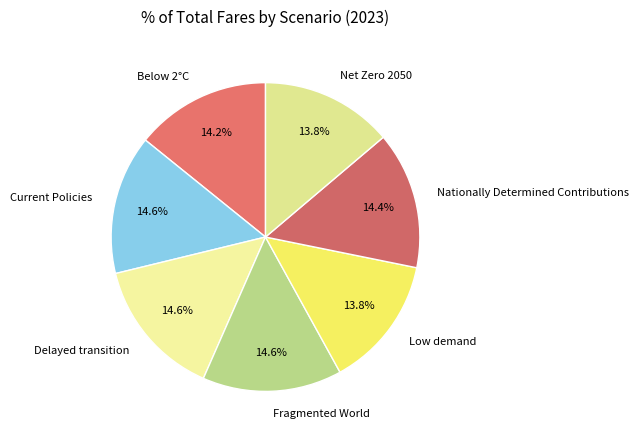

To the nearest percent, what portion does Low demand represent?

14%